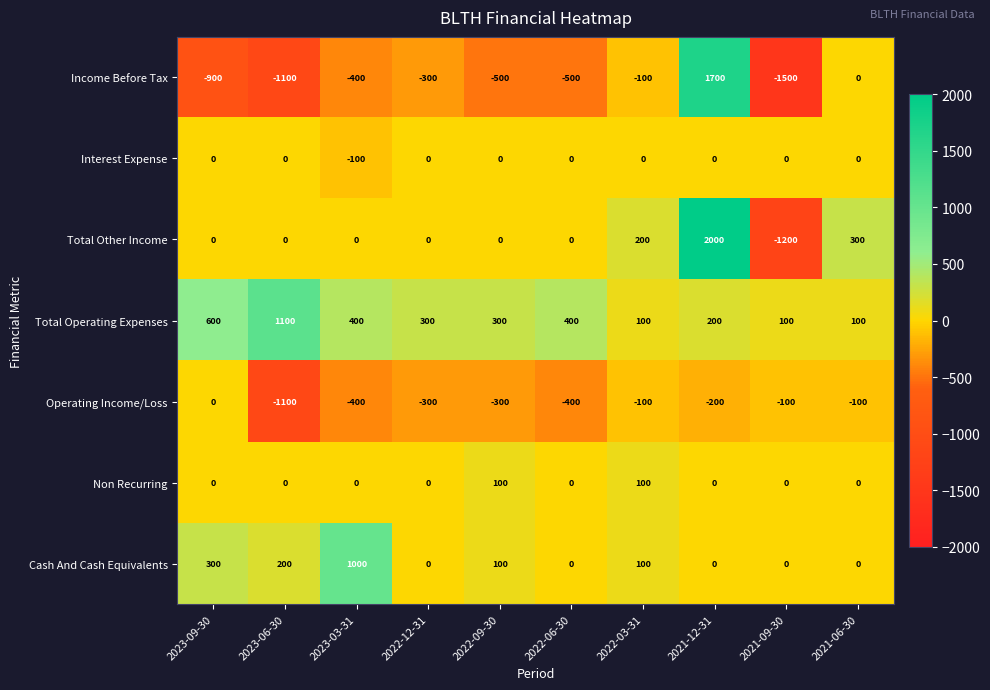

Which category has the lowest value across all series?

2021-09-30